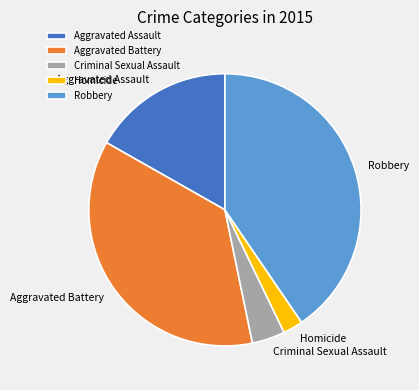

Combined, do Aggravated Battery and Robbery account for over 50%?

Yes